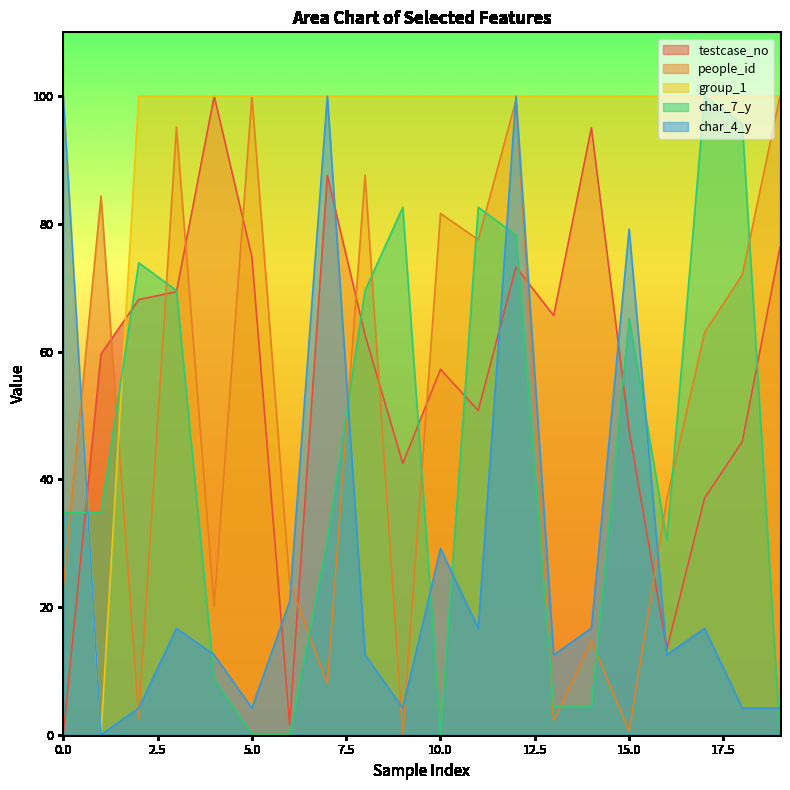

Reading left to right, extract all data points from this chart.

testcase_no: 0.0	59.6	68.2	69.4	100.0	74.8	1.6	87.6	62.6	42.5	57.2	50.8	73.2	65.6	95.1	47.7	13.4	37.0	45.9	76.3
people_id: 23.1	84.4	2.6	95.2	20.1	100.0	23.8	8.0	87.6	0.0	81.6	77.5	99.4	2.3	14.7	0.6	36.9	63.0	72.0	100.0
group_1: 100.0	0.0	100.0	100.0	100.0	100.0	100.0	100.0	100.0	100.0	100.0	100.0	100.0	100.0	100.0	100.0	100.0	100.0	100.0	100.0
char_7_y: 34.8	34.8	73.9	69.6	8.7	0.0	0.0	30.4	69.6	82.6	0.0	82.6	78.3	4.3	4.3	65.2	30.4	100.0	95.7	0.0
char_4_y: 100.0	0.0	4.2	16.7	12.5	4.2	20.8	100.0	12.5	4.2	29.2	16.7	100.0	12.5	16.7	79.2	12.5	16.7	4.2	4.2